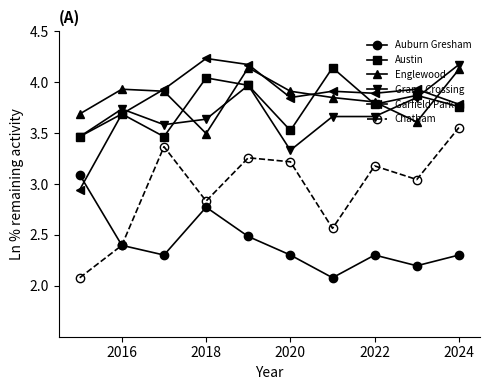

What is the smallest value displayed?

2.1